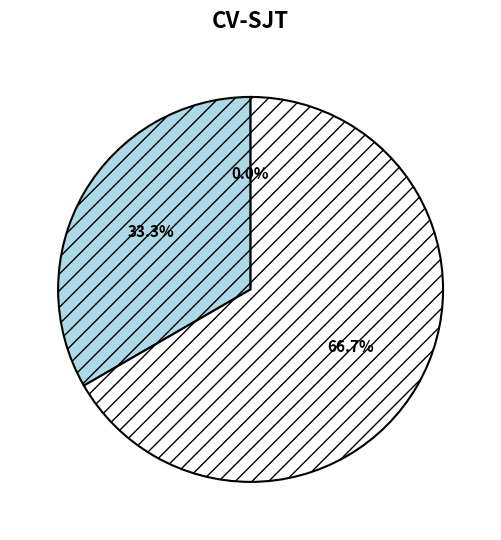

Count the number of slices in the pie.

3